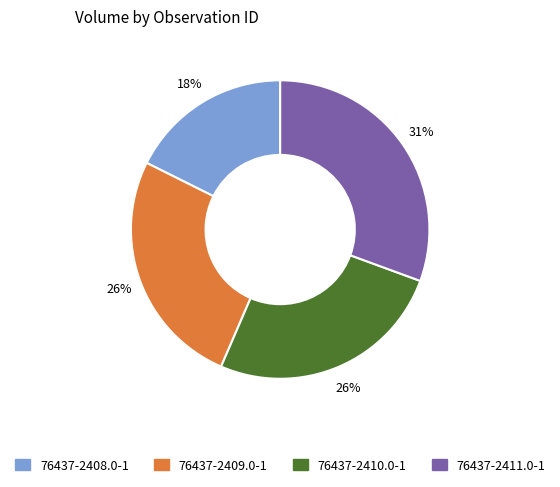

What percentage is the 76437-2408.0-1 slice, to the nearest percent?

18%